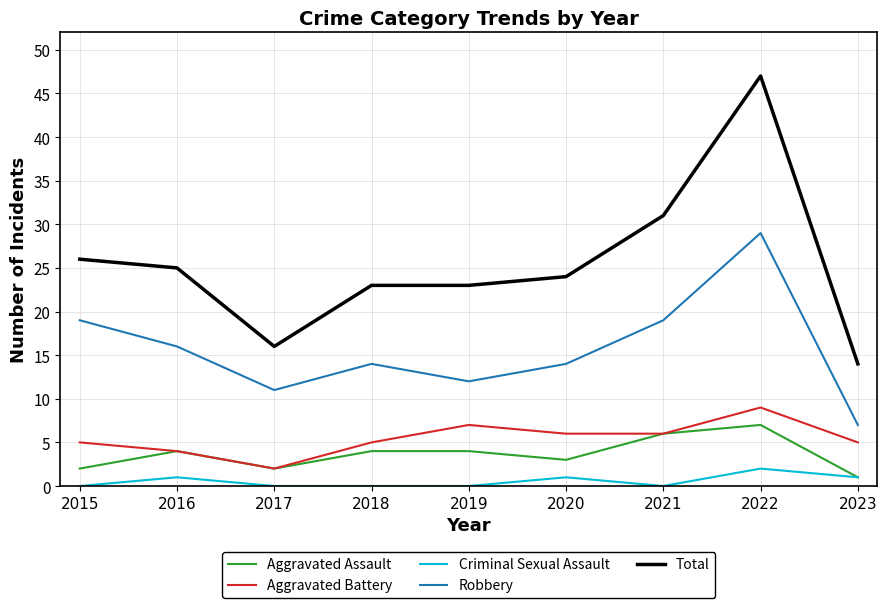

Reading left to right, transcribe all the data shown in this chart.

Aggravated Assault: 2015=2	2016=4	2017=2	2018=4	2019=4	2020=3	2021=6	2022=7	2023=1
Aggravated Battery: 2015=5	2016=4	2017=2	2018=5	2019=7	2020=6	2021=6	2022=9	2023=5
Criminal Sexual Assault: 2015=0	2016=1	2017=0	2018=0	2019=0	2020=1	2021=0	2022=2	2023=1
Robbery: 2015=19	2016=16	2017=11	2018=14	2019=12	2020=14	2021=19	2022=29	2023=7
Total: 2015=26	2016=25	2017=16	2018=23	2019=23	2020=24	2021=31	2022=47	2023=14